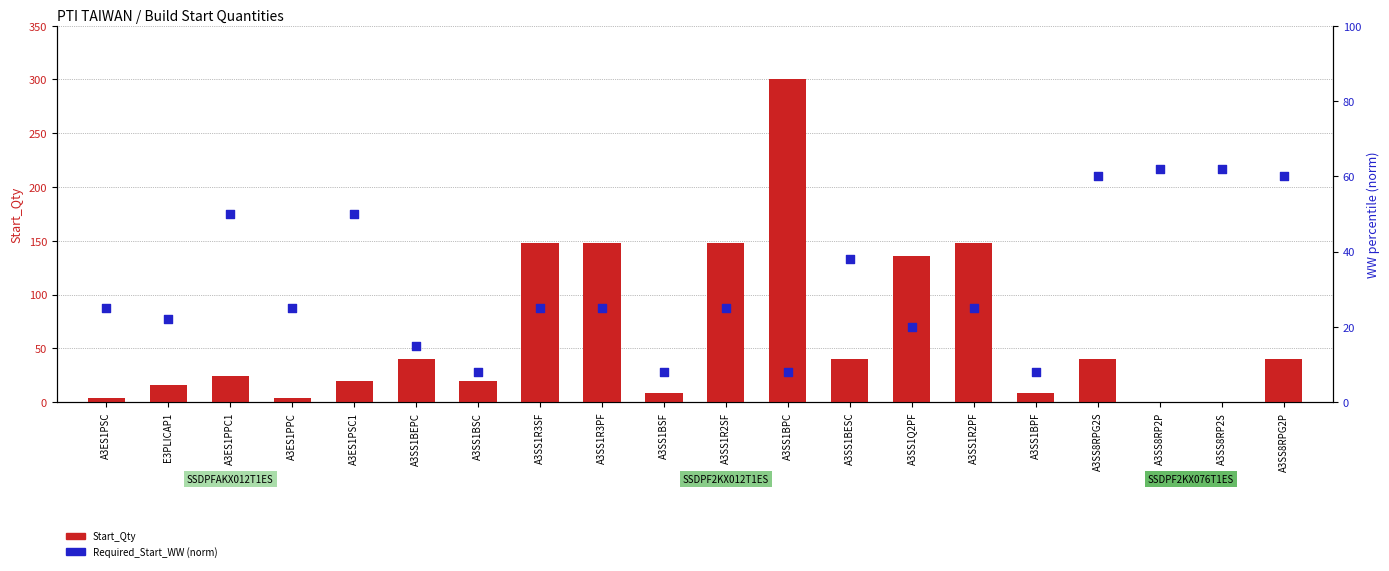

What are all the series names shown in the legend?

Start_Qty, Required_Start_WW (norm)